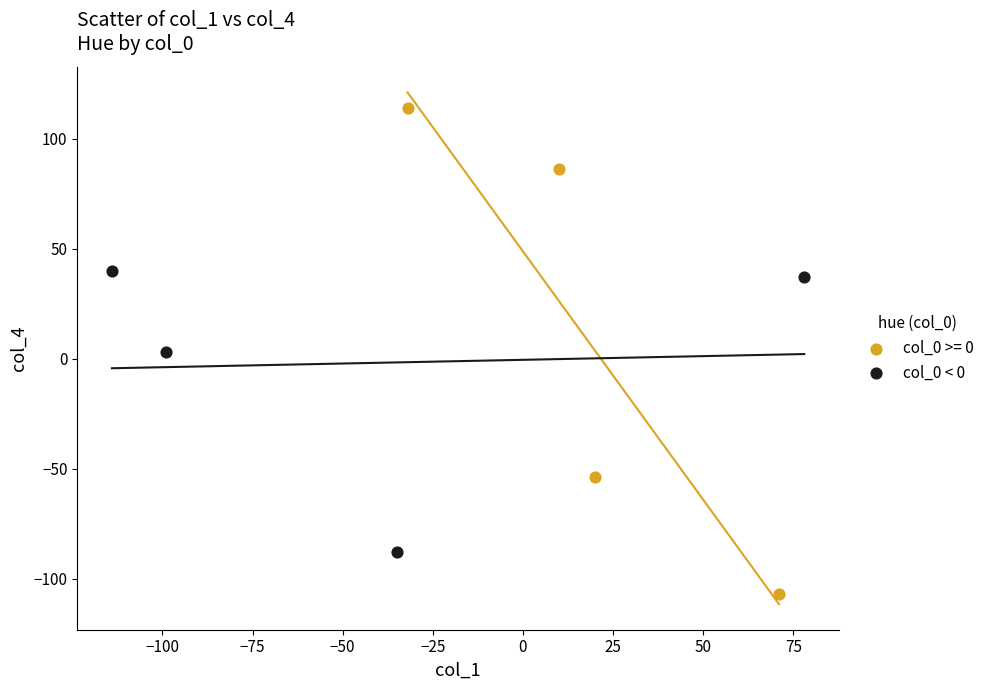

Which series has the widest spread of Y values?

col_0 >= 0